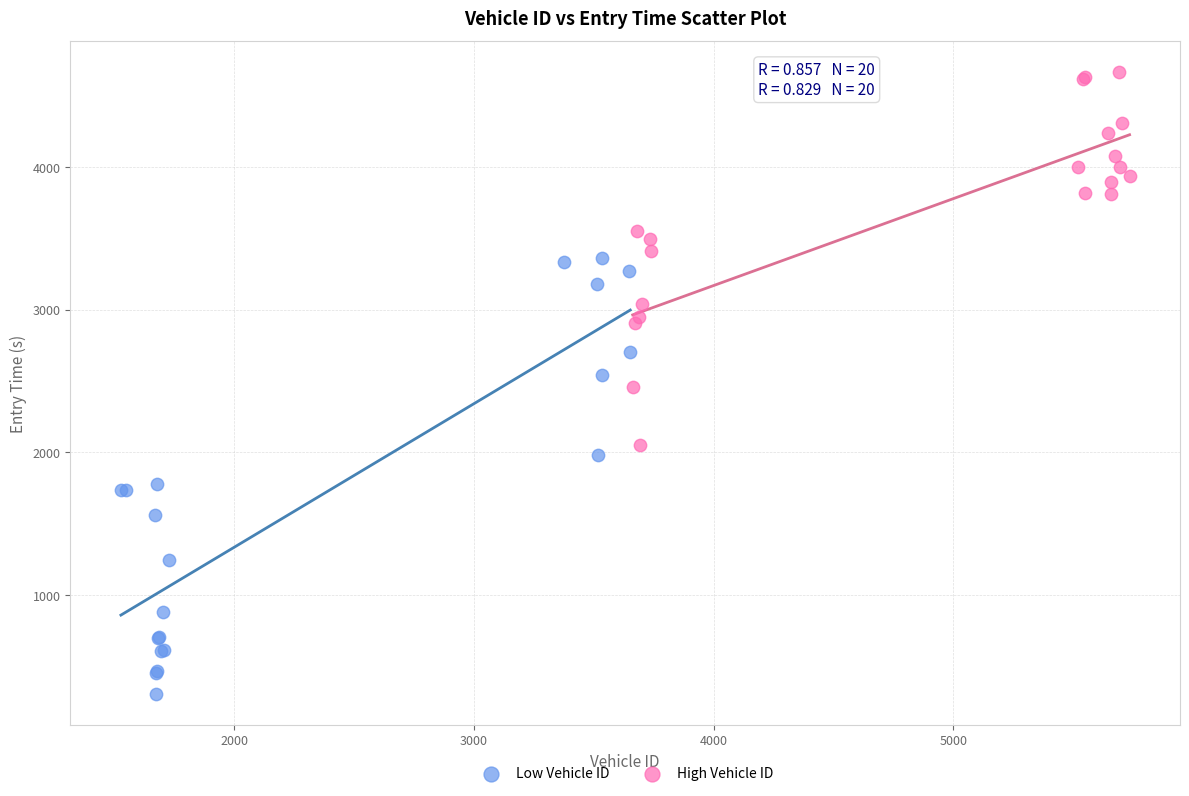

Which series contains the highest Y value?

High Vehicle ID